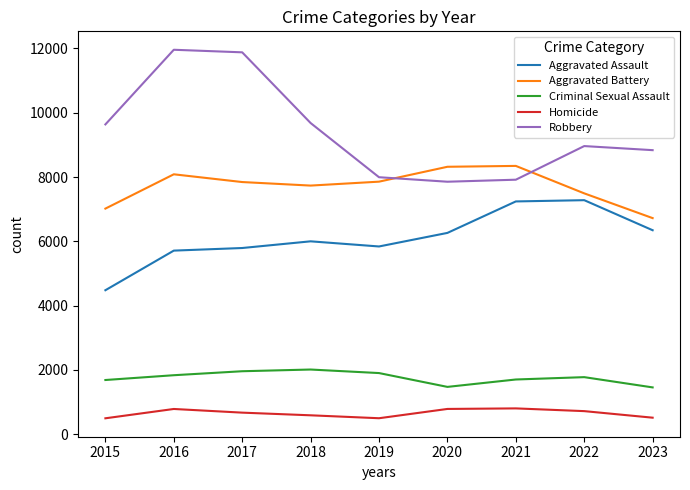

List the series in order of their peak value, highest first.

Robbery, Aggravated Battery, Aggravated Assault, Criminal Sexual Assault, Homicide